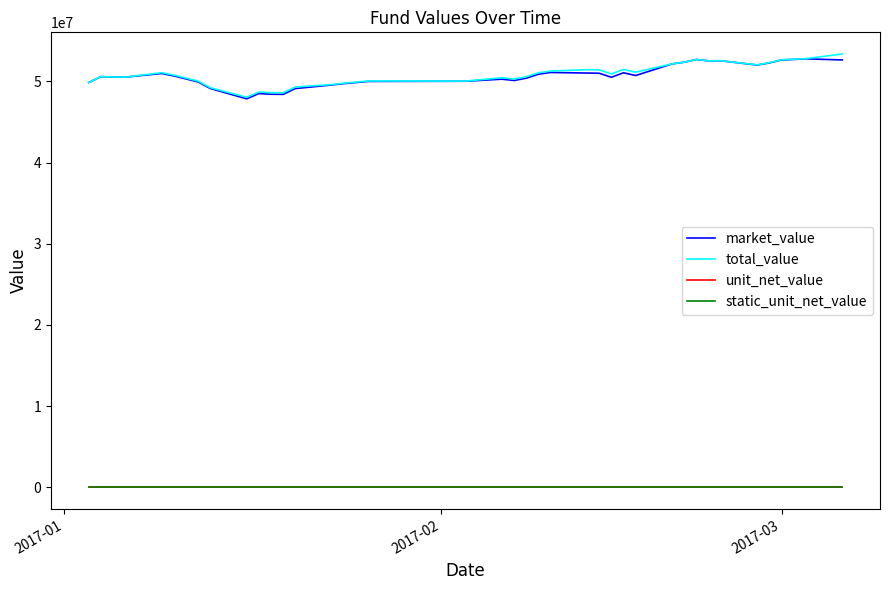

What are all the series names shown in the legend?

market_value, total_value, unit_net_value, static_unit_net_value